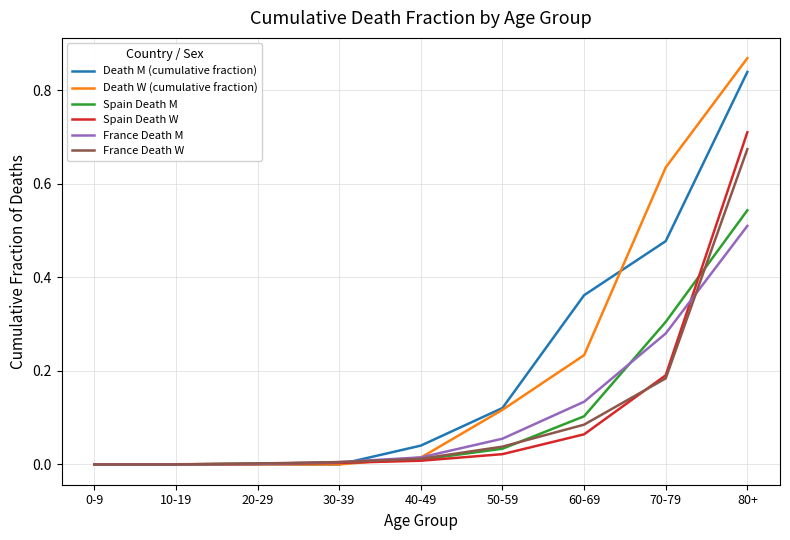

What are all the series names shown in the legend?

Death M (cumulative fraction), Death W (cumulative fraction), Spain Death M, Spain Death W, France Death M, France Death W